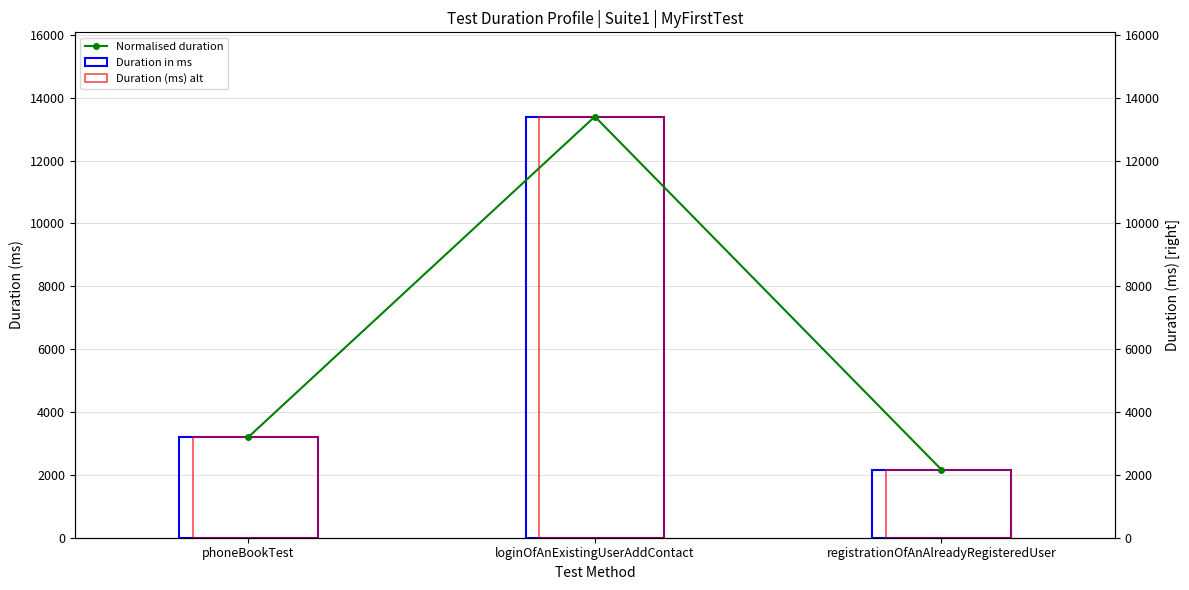

What is the total value across all series at loginOfAnExistingUserAddContact?

40200